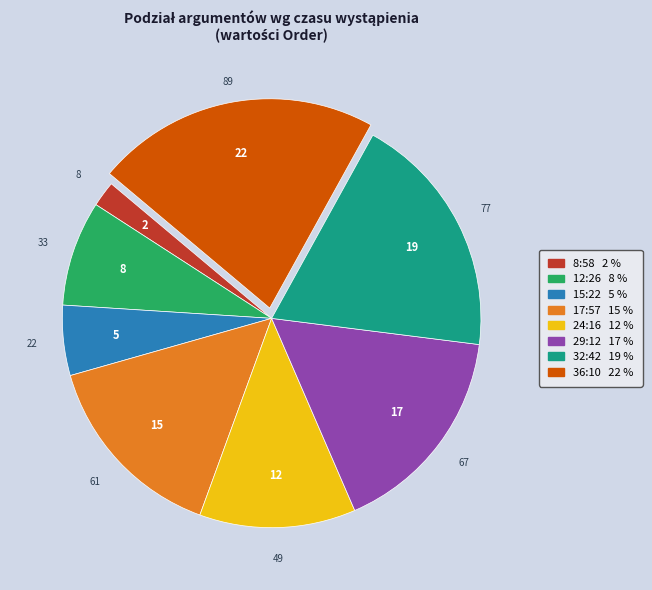

Is there a majority slice in this chart?

No